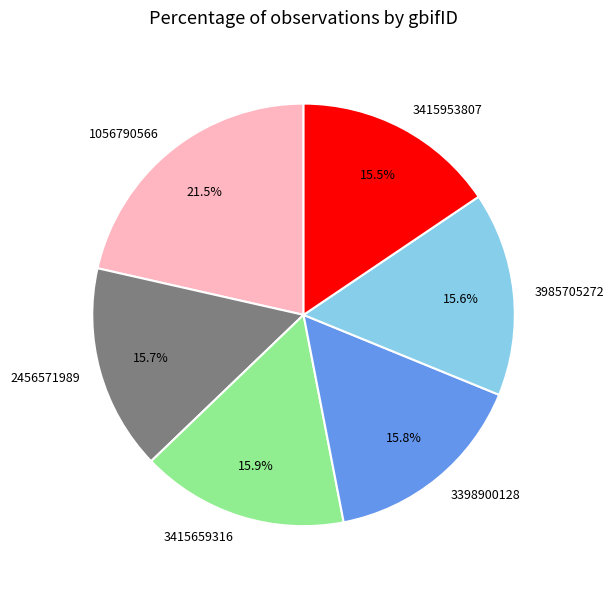

How many segments does this pie chart have?

6